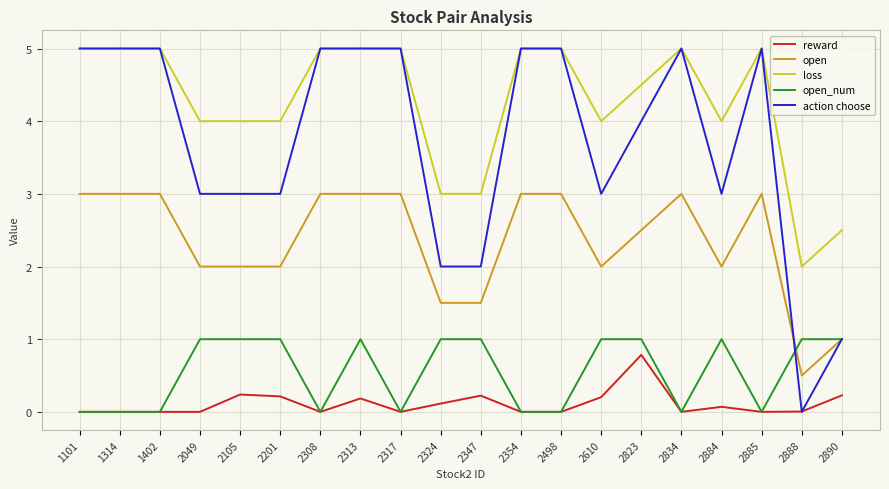

True or false: loss and open cross at least once.

False